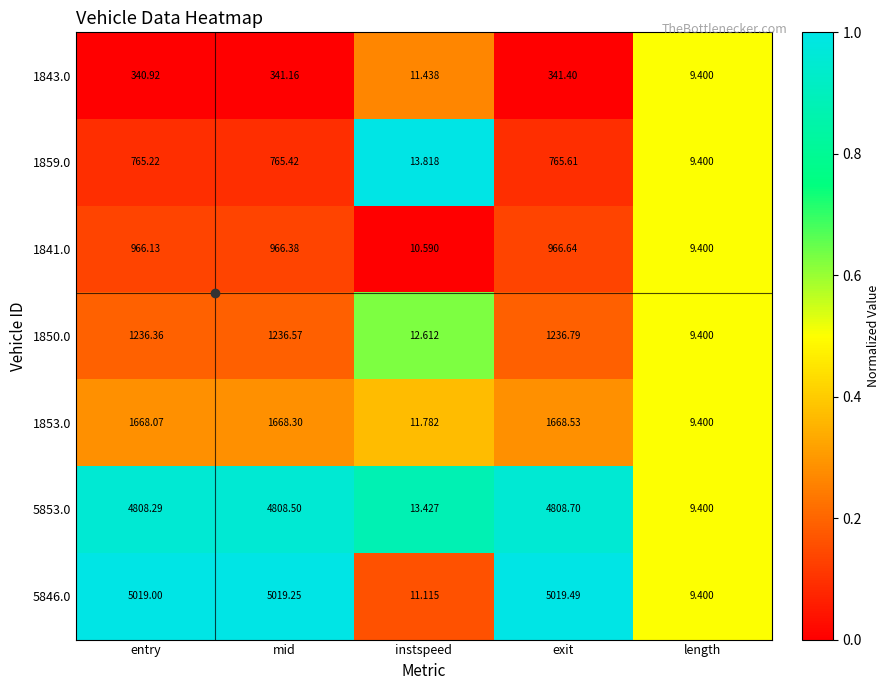

What is the difference between the highest and lowest values at exit?

4678.1